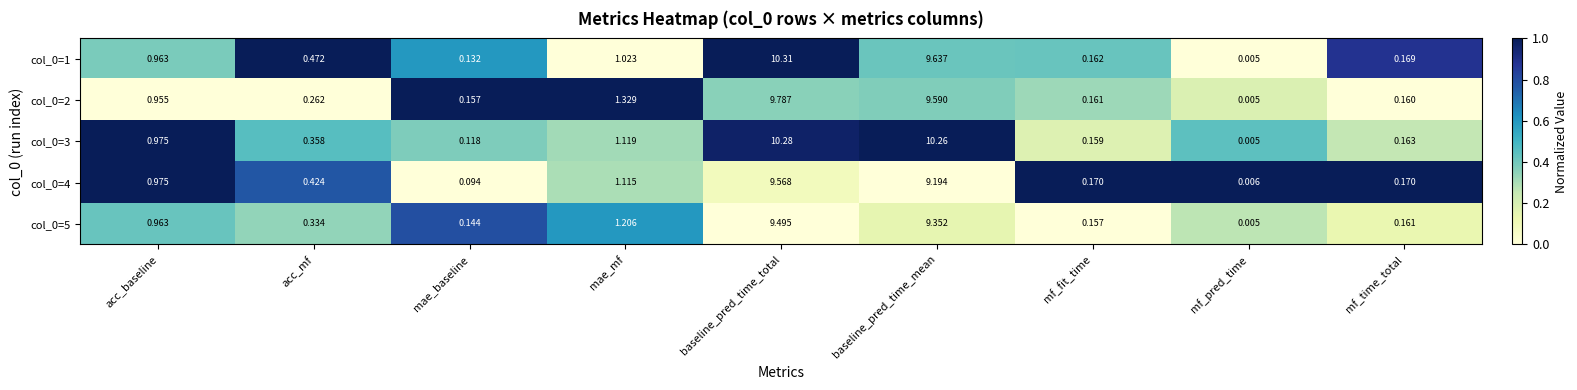

At which label does col_0=1 reach its peak?

baseline_pred_time_total